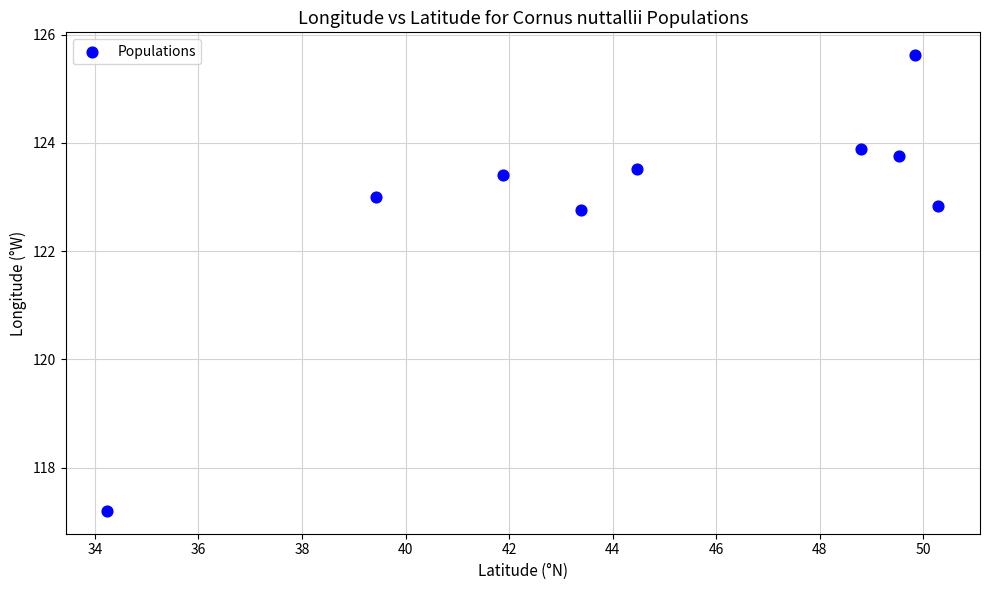

What is the range of X values (max minus min)?

16.0